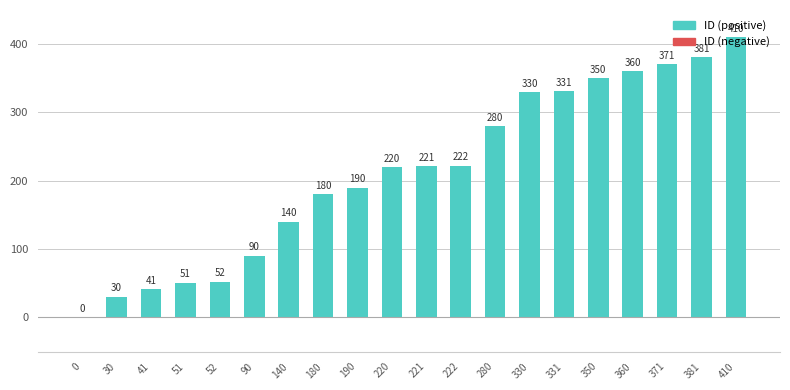

The value at 330 is 330. True or false?

True